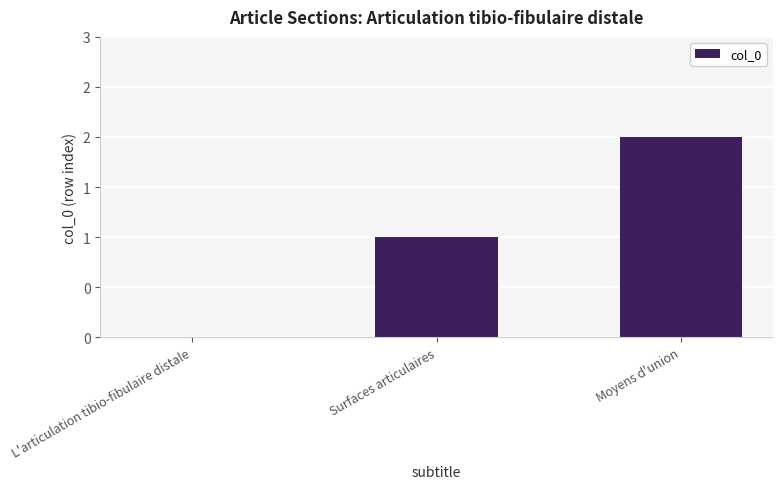

What is the change in value from L'articulation tibio-fibulaire distale to Surfaces articulaires?

+1